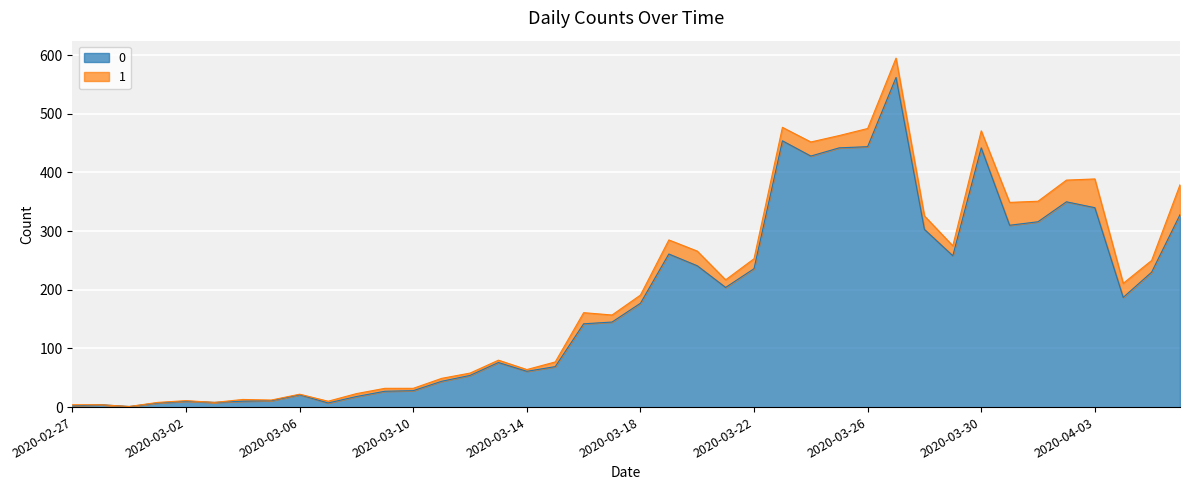

What is the difference between the values at 2020-03-16 and 2020-03-03?

134